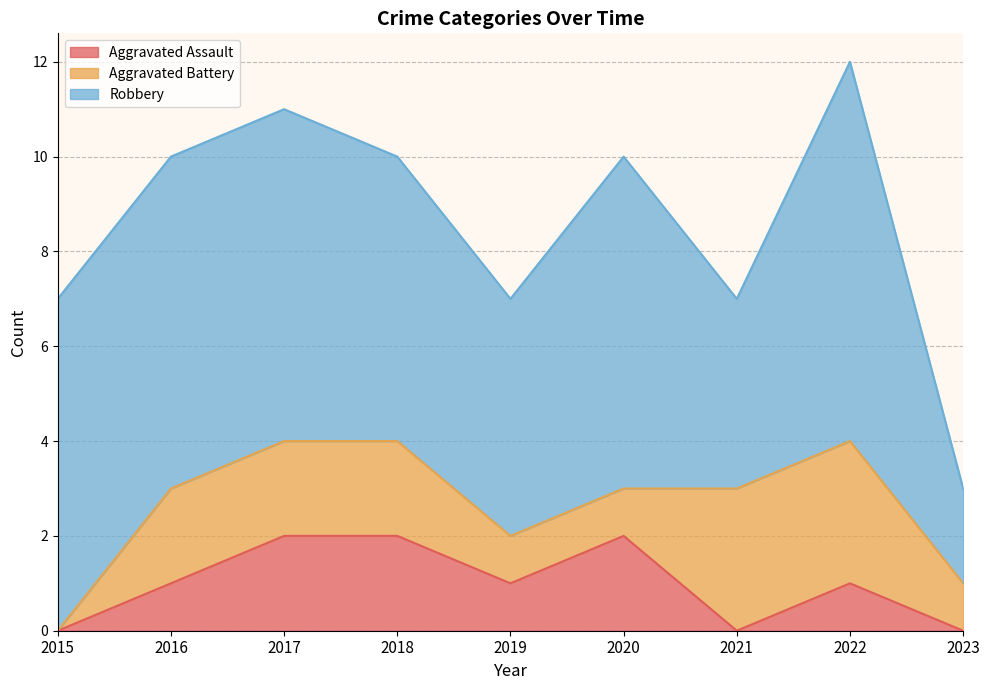

Where does the Robbery series first go above 7?

2022